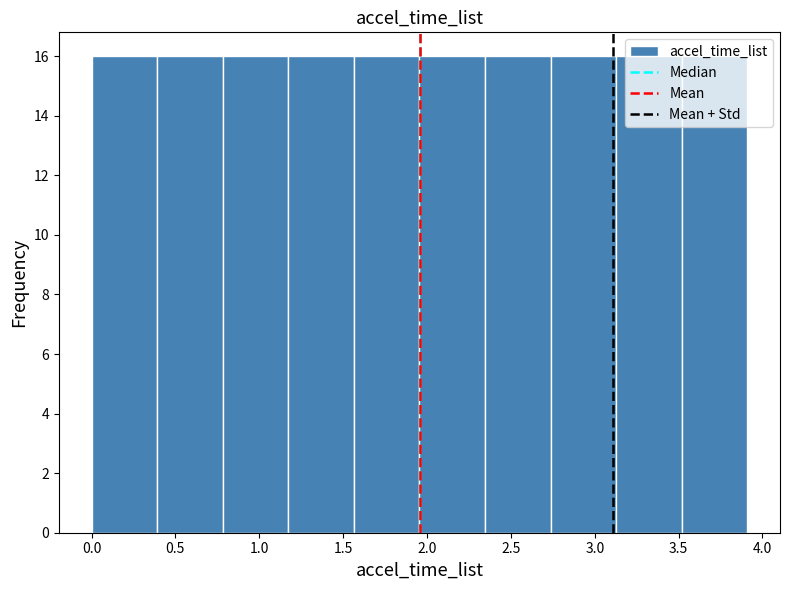

Reading left to right, transcribe this chart: for each bar, give the range it covers on the x-axis and its height. Neither the bar edges nor the heights are printed on the chart, so give them approximately, as read against the axes.

0.00 to 0.40: 16
0.40 to 0.80: 16
0.80 to 1.15: 16
1.15 to 1.55: 16
1.55 to 1.95: 16
1.95 to 2.35: 16
2.35 to 2.75: 16
2.75 to 3.15: 16
3.15 to 3.50: 16
3.50 to 3.90: 16